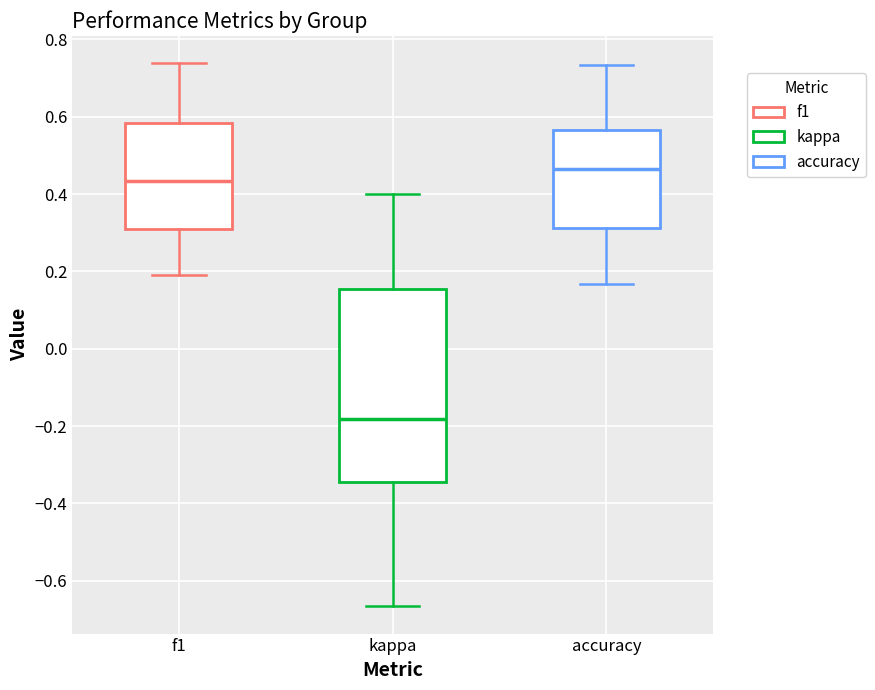

Which box's median line is the lowest?

kappa